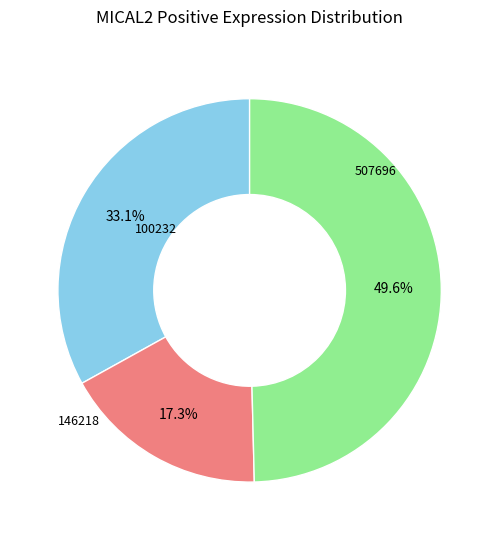

Is there a majority slice in this chart?

No